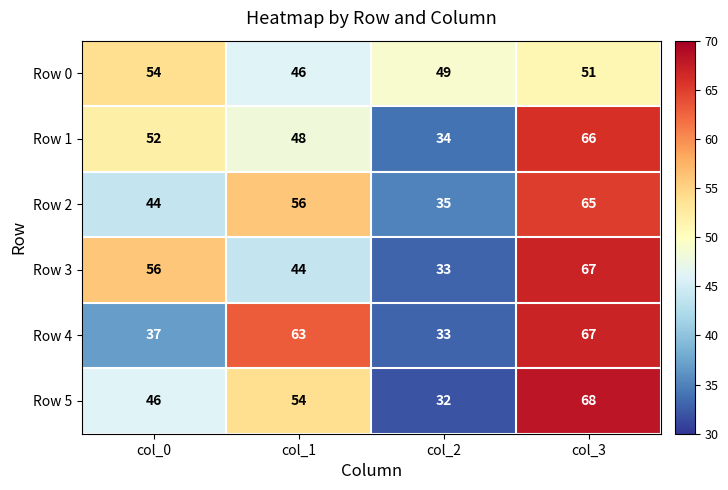

Reading right to left, extract all data points from this chart.

Row 0: col_3=51	col_2=49	col_1=46	col_0=54
Row 1: col_3=66	col_2=34	col_1=48	col_0=52
Row 2: col_3=65	col_2=35	col_1=56	col_0=44
Row 3: col_3=67	col_2=33	col_1=44	col_0=56
Row 4: col_3=67	col_2=33	col_1=63	col_0=37
Row 5: col_3=68	col_2=32	col_1=54	col_0=46